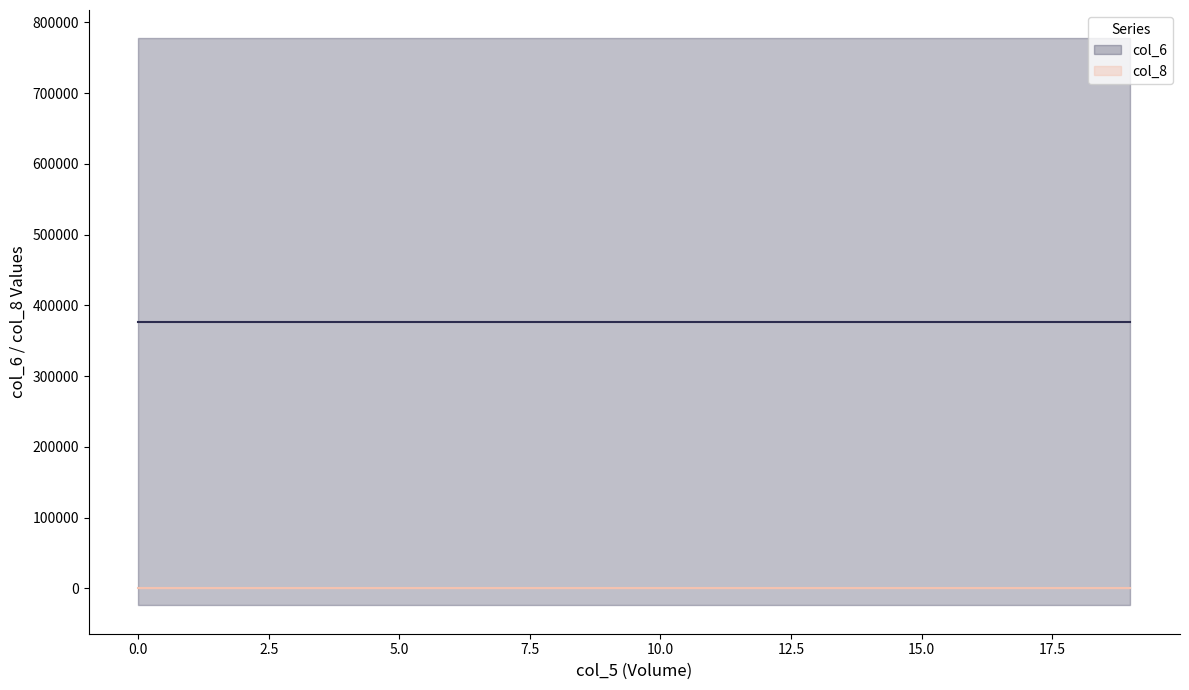

What is the total value across all series at 17?

376584.2